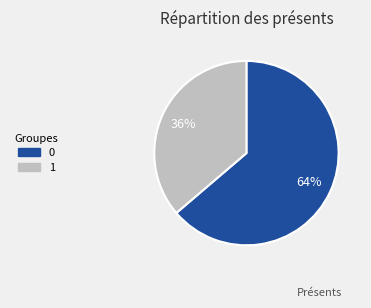

True or false: 1 accounts for 48% of the total.

False